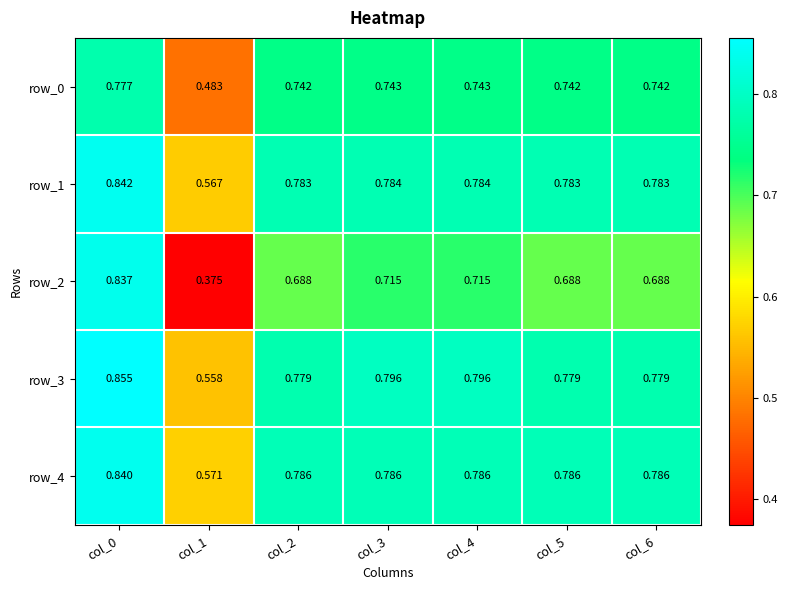

What is the difference between the highest and lowest values at col_5?

0.1